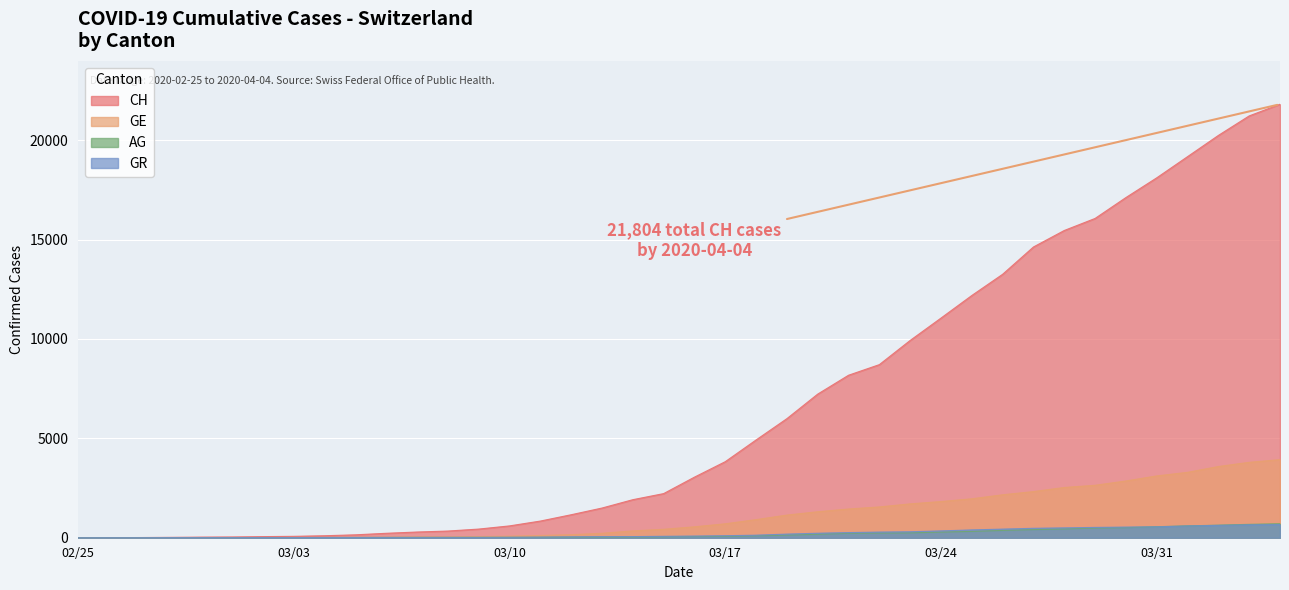

Which series has the widest spread of values?

CH